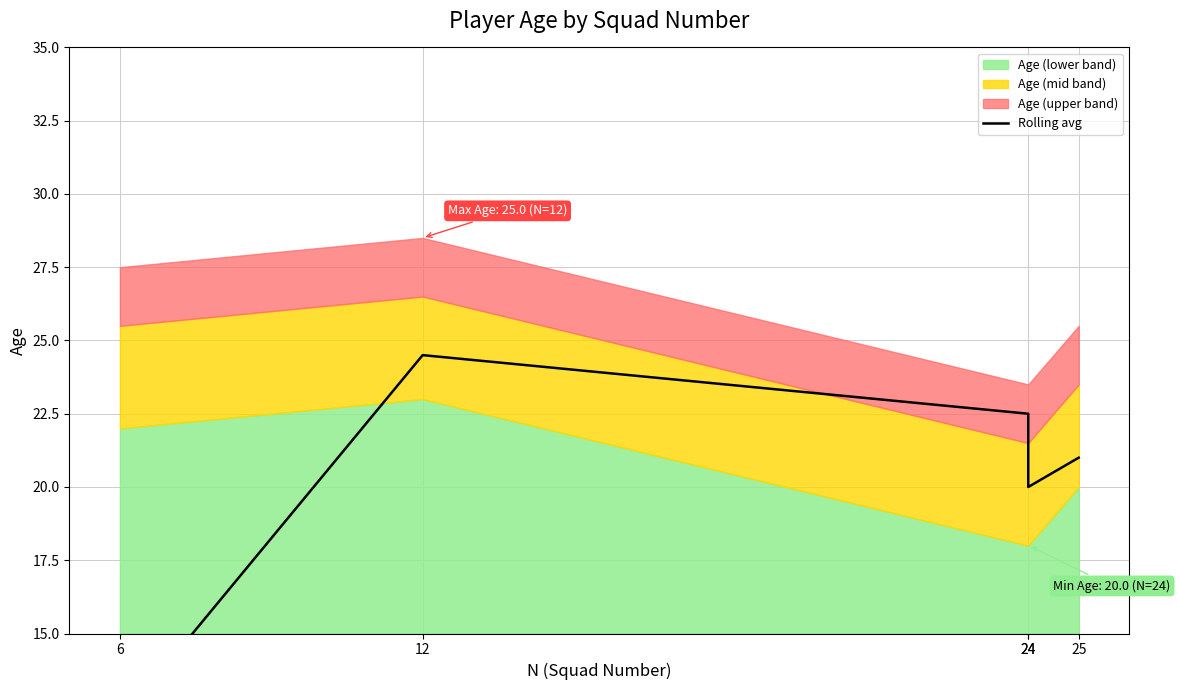

How many categories are shown in the chart?

5